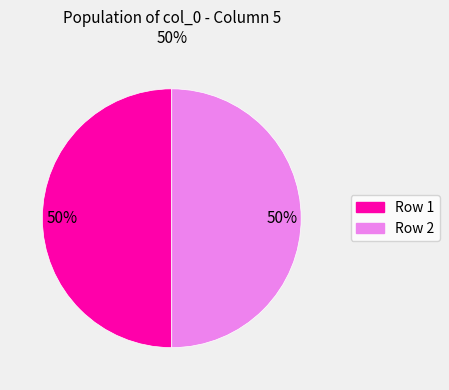

To the nearest percent, what is the average slice percentage?

50%